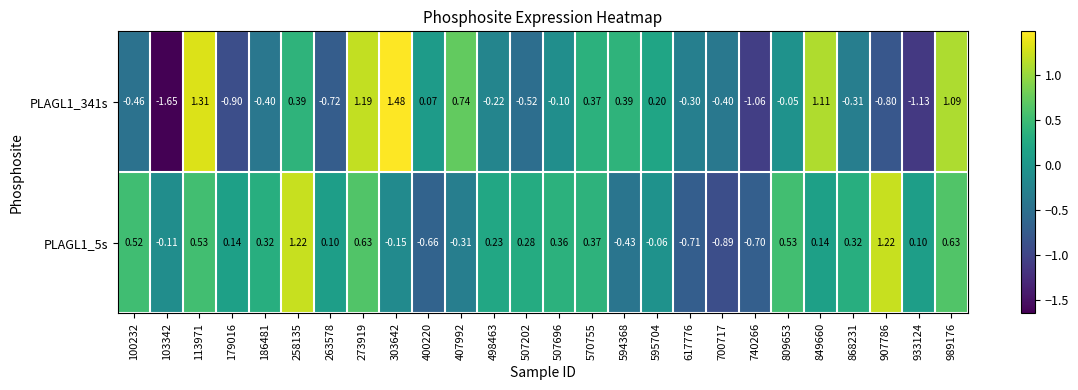

At which category does the chart reach its peak across all series?

303642